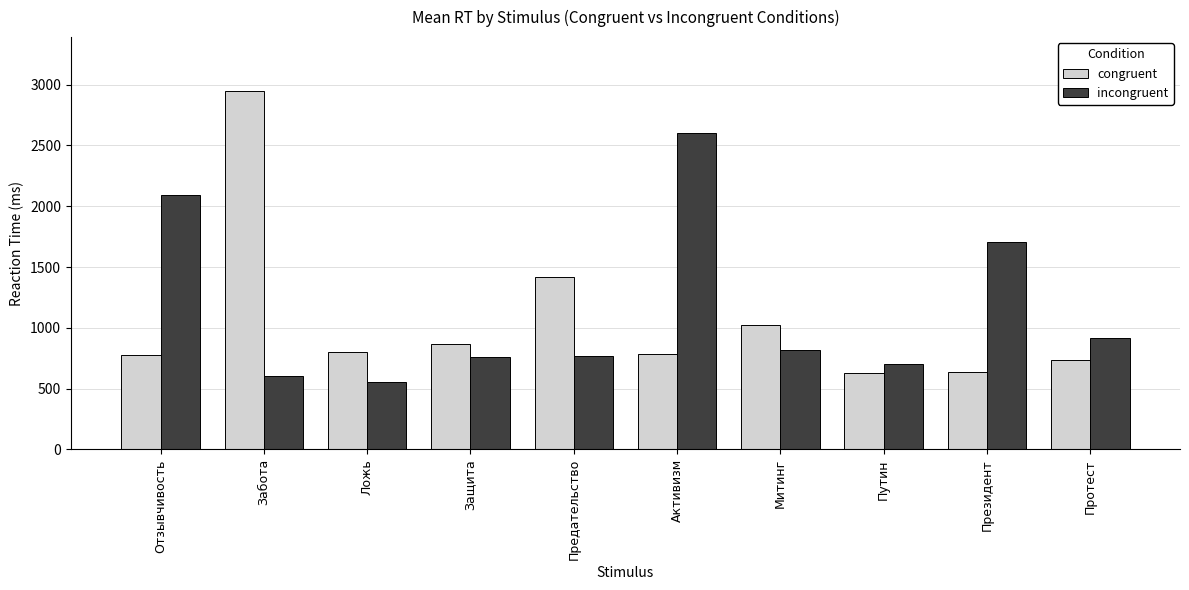

What is the difference between the maximum and minimum values in the incongruent series?

2045